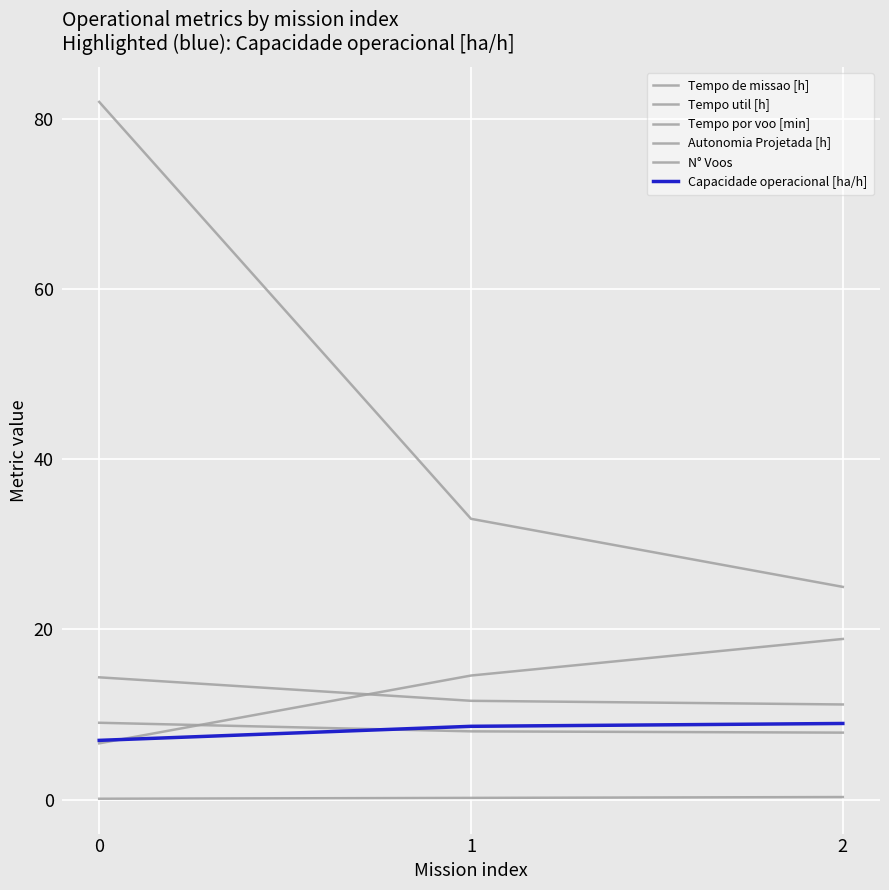

How many lines are shown in the chart?

6